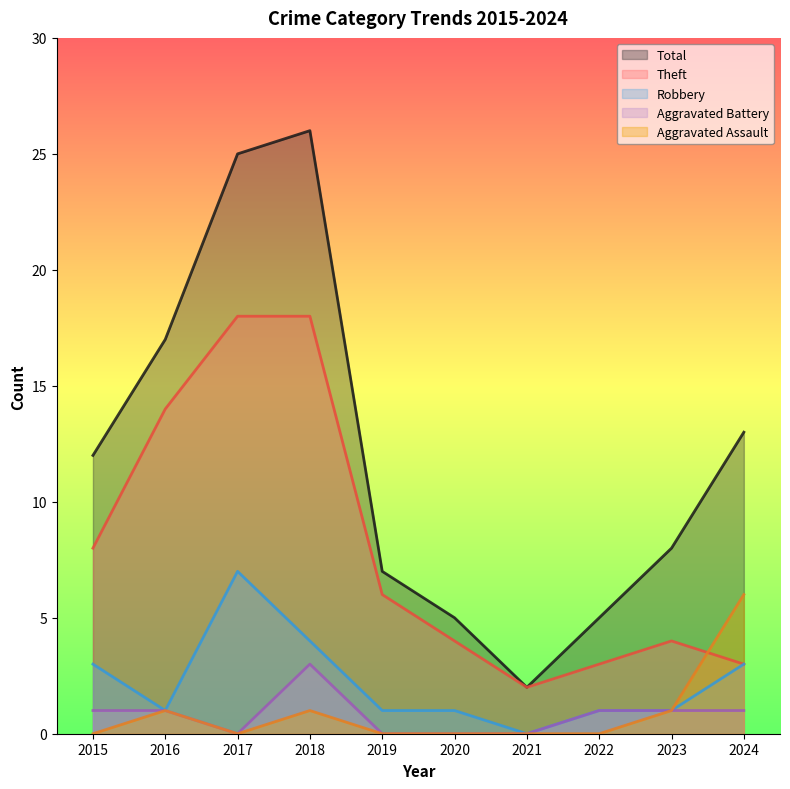

How many interior local peaks does the Robbery series have?

1